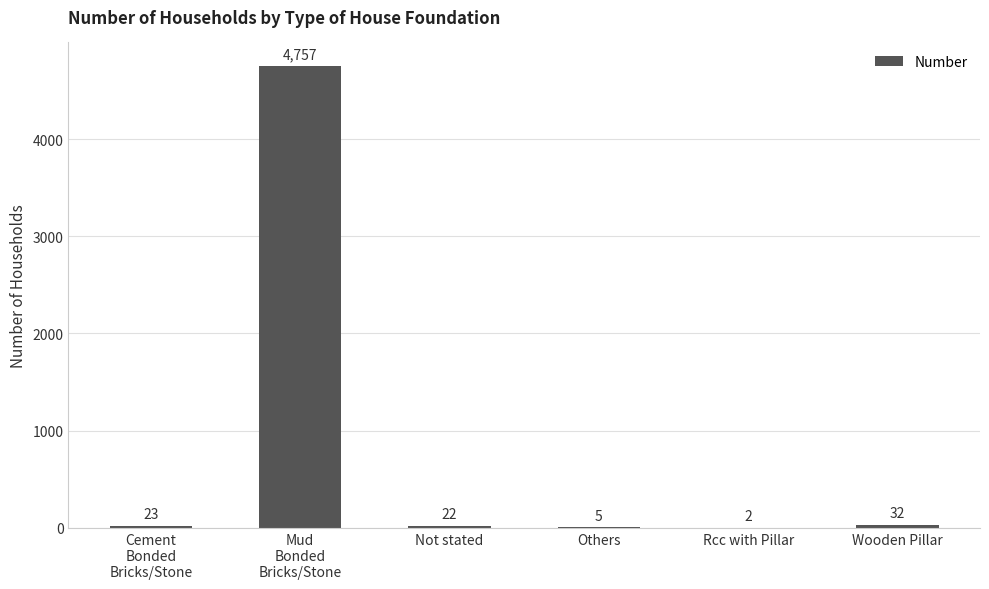

What value does the data have at Mud
Bonded
Bricks/Stone?

4757